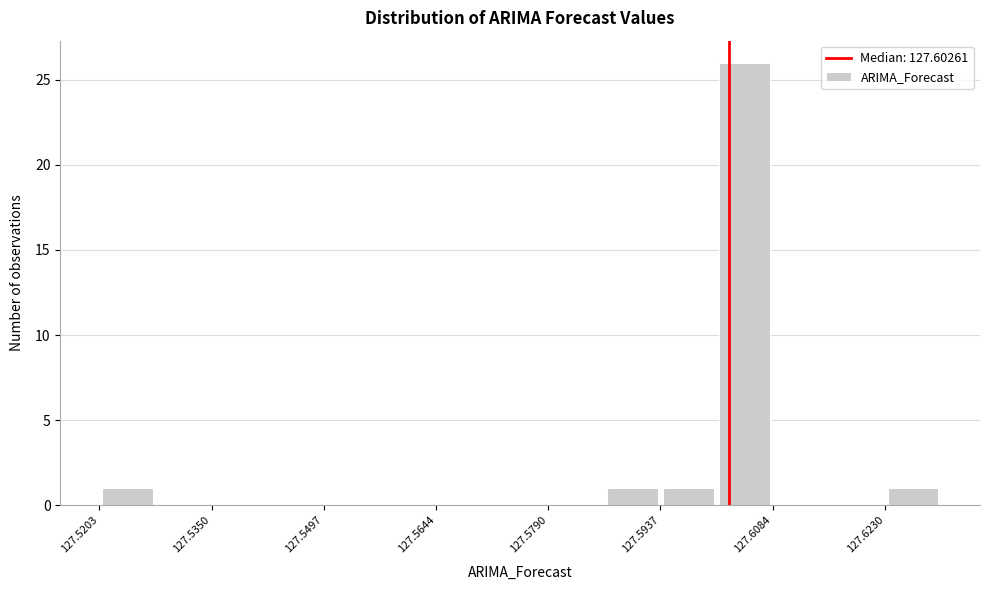

Around what value on the x-axis is the tallest bar? Give the approximate position of its centre, as read against the axis.

127.604